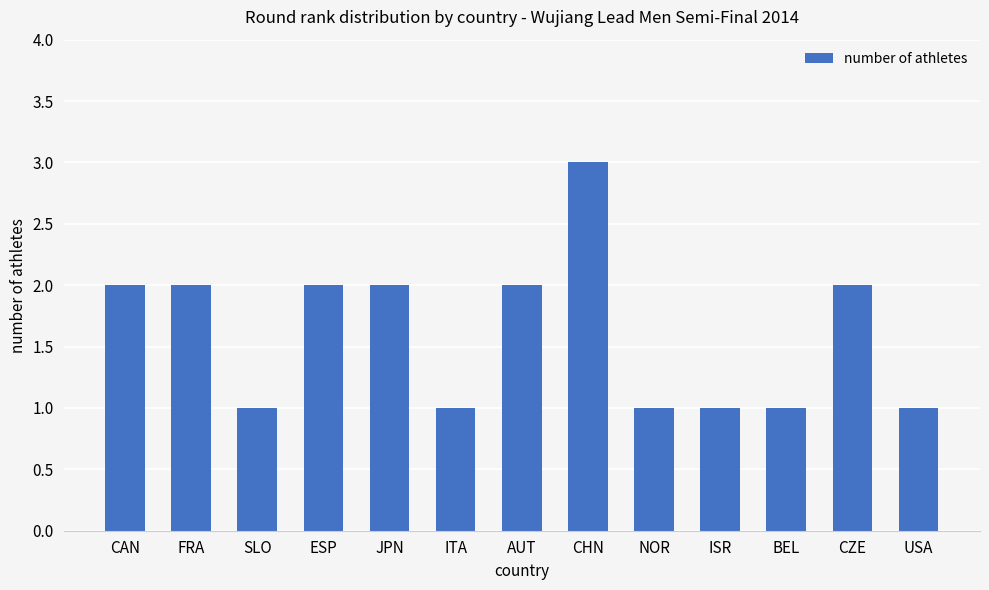

Reading right to left, list all the values displayed in this chart.

USA=1	CZE=2	BEL=1	ISR=1	NOR=1	CHN=3	AUT=2	ITA=1	JPN=2	ESP=2	SLO=1	FRA=2	CAN=2